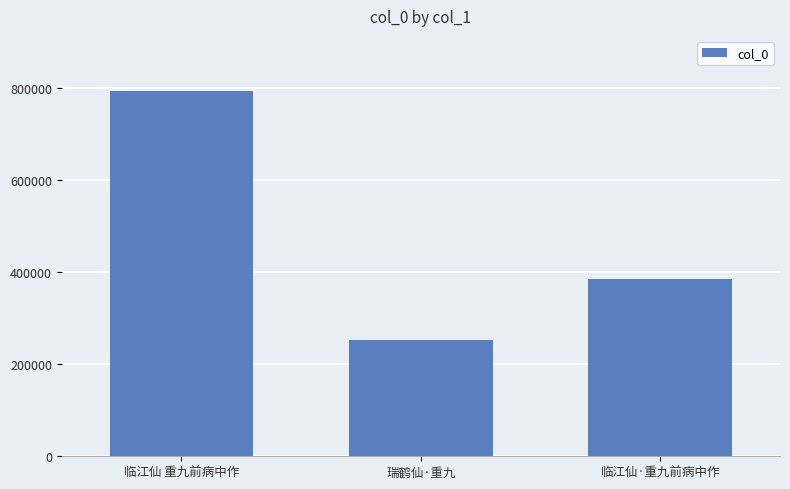

Rank the categories by value from highest to lowest.

临江仙 重九前病中作, 临江仙·重九前病中作, 瑞鹤仙·重九